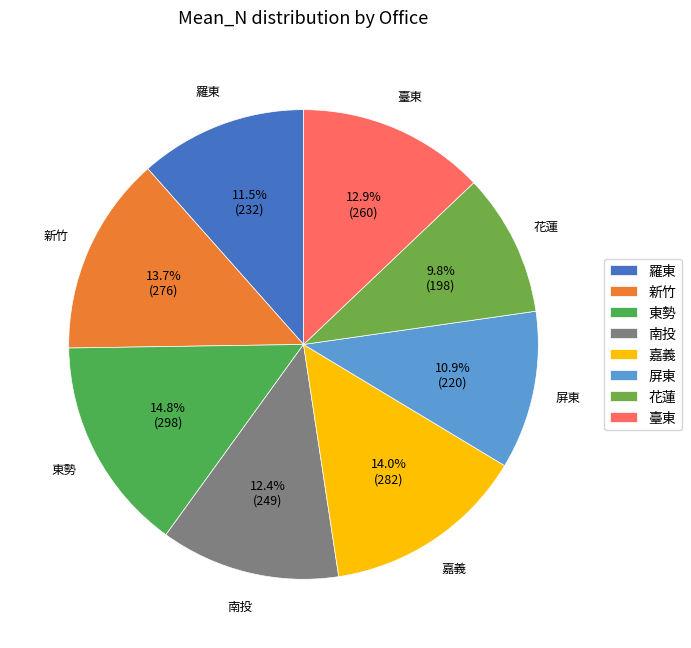

How much of the chart is everything except 臺東?

87.1%